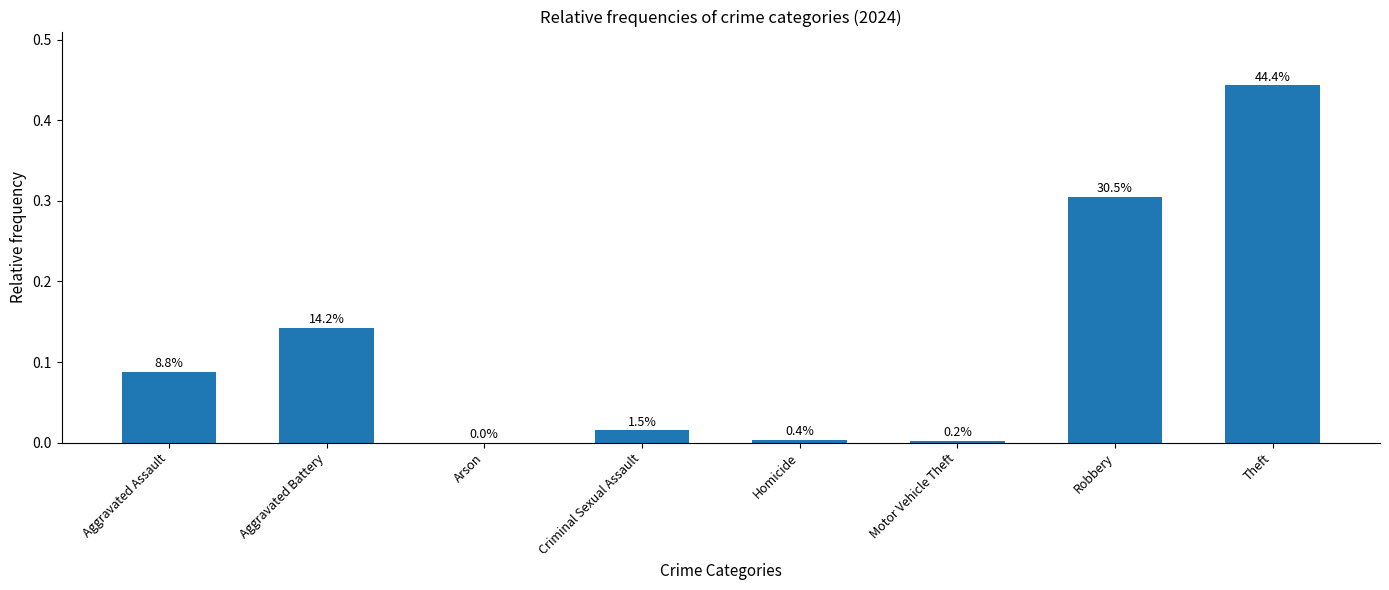

Reading left to right, what are all the values shown in this chart?

Aggravated Assault=0.1	Aggravated Battery=0.1	Arson=0.0	Criminal Sexual Assault=0.0	Homicide=0.0	Motor Vehicle Theft=0.0	Robbery=0.3	Theft=0.4